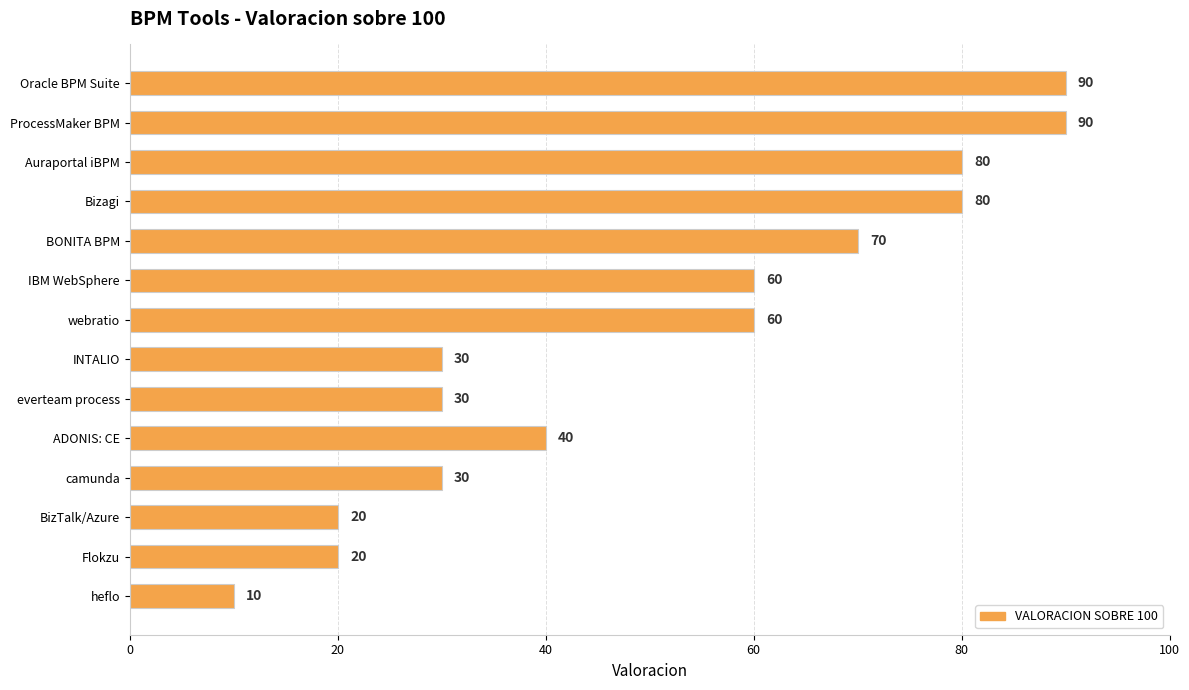

True or false: the data shows 15 at ADONIS: CE.

False